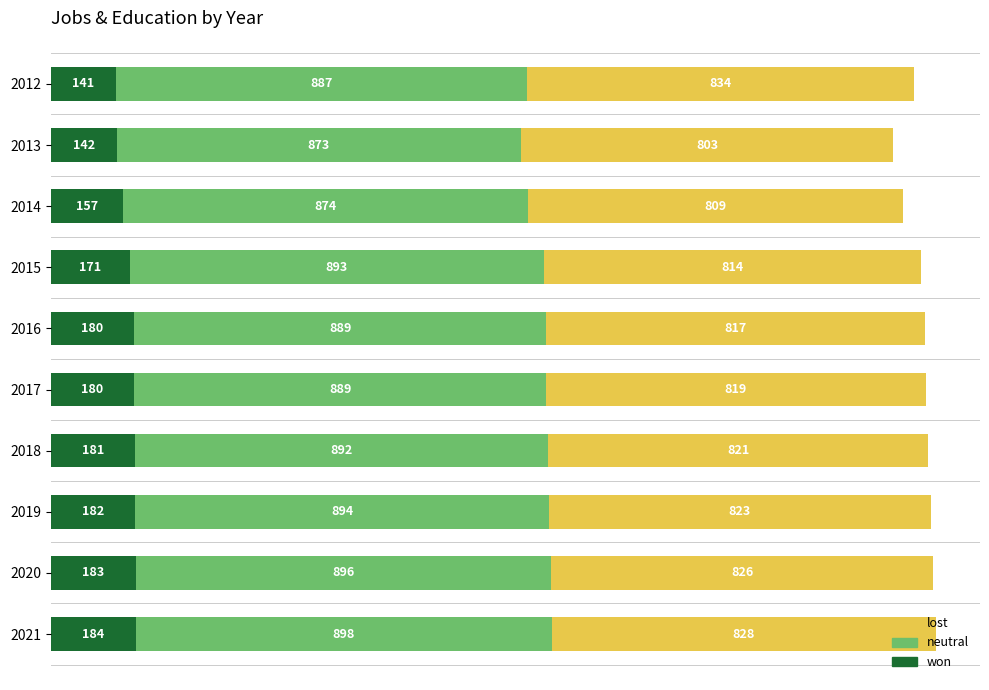

At which category is the sum across all series the highest?

2021